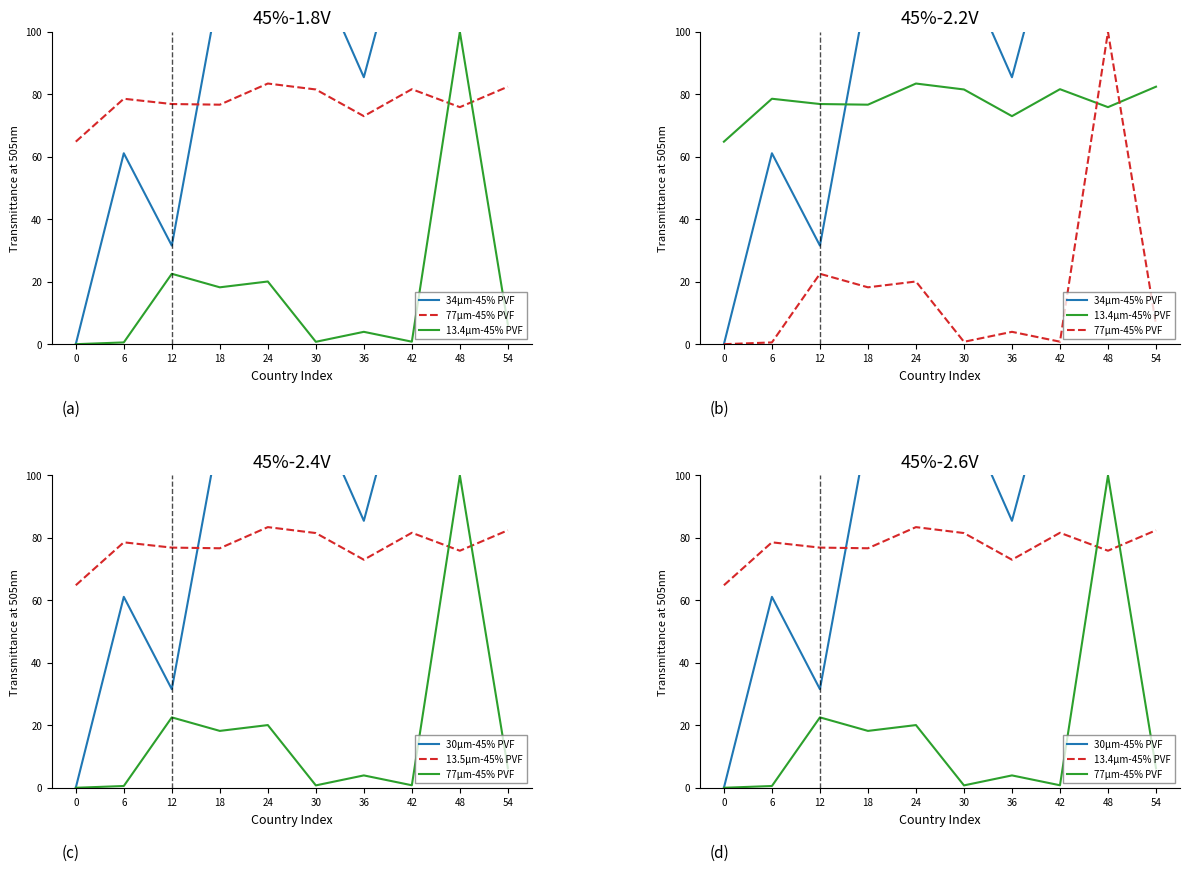

How many intersections are there between 13.4μm-45% PVF and 30μm-45% PVF?

1